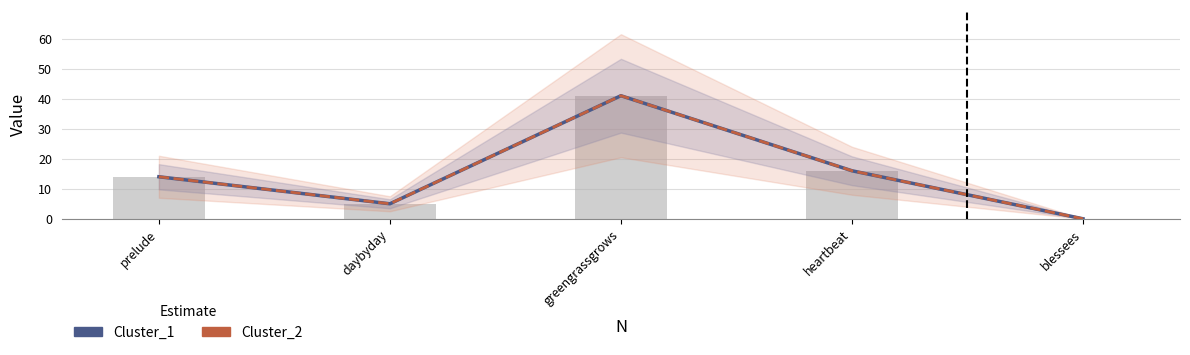

Which series changed the most between prelude and blessees?

Cluster_1